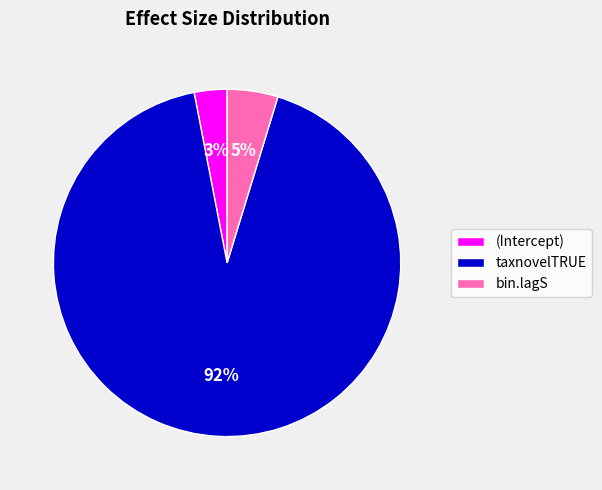

Is there a majority slice in this chart?

Yes